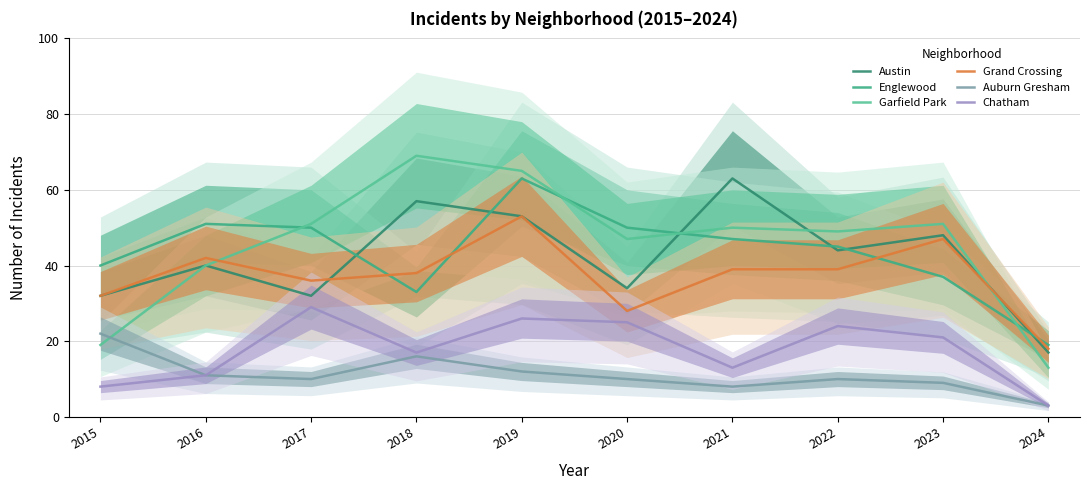

At which category is the sum across all series the highest?

2019